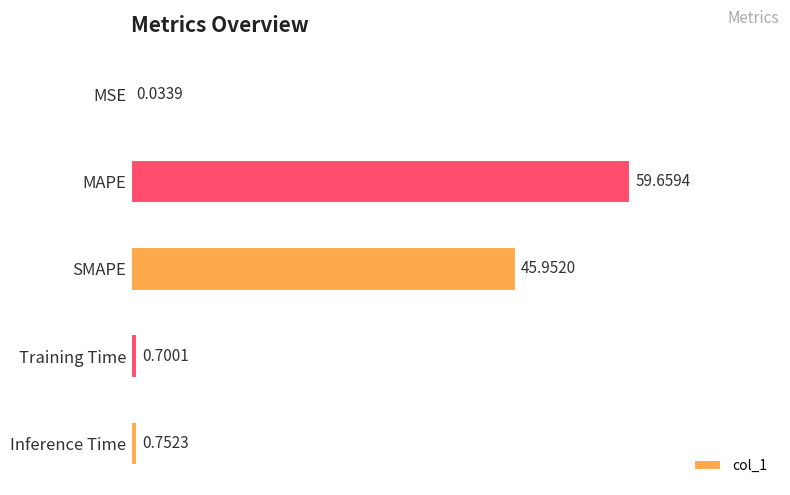

What is the sum of the values at SMAPE and MSE?

46.0